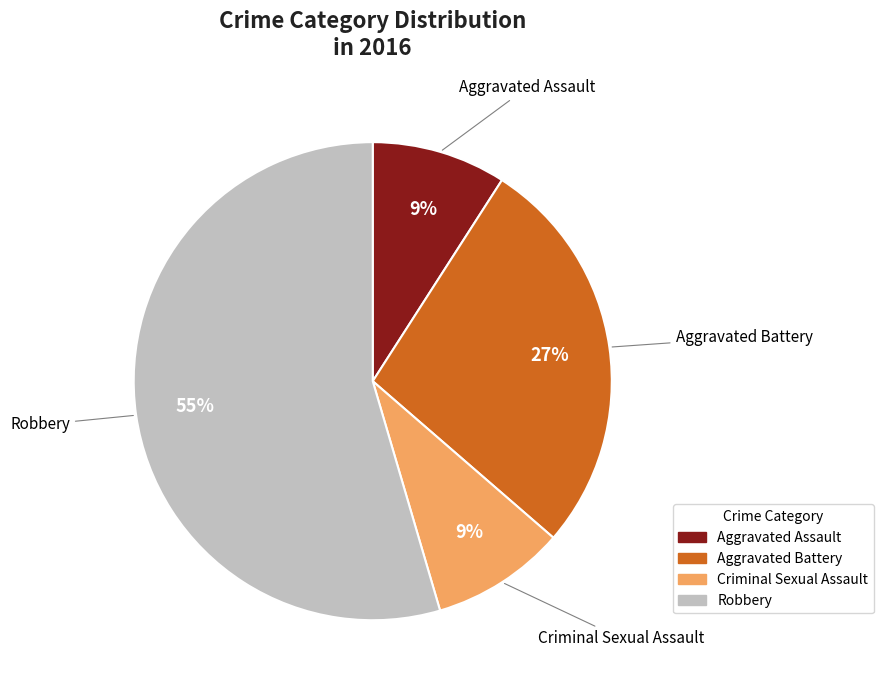

To the nearest percent, what portion does Robbery represent?

55%